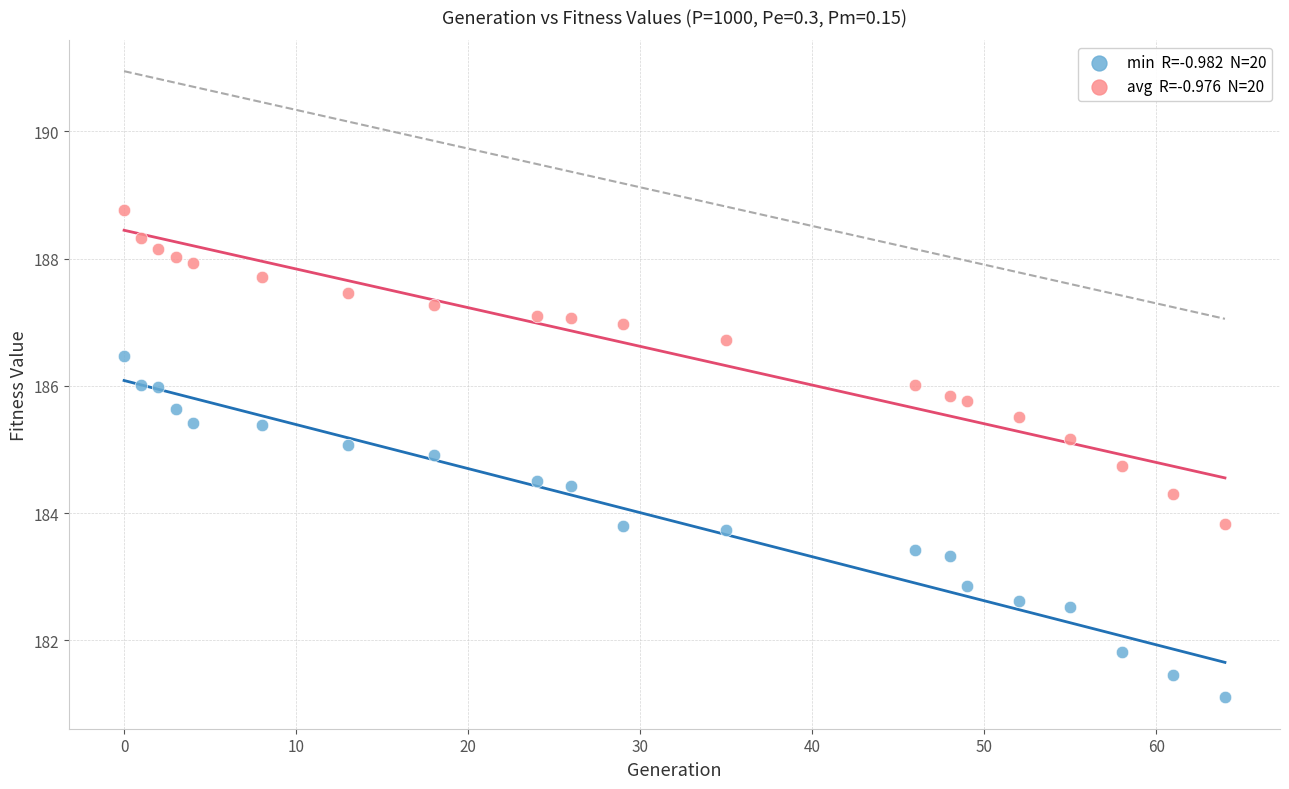

Across all data points, what is the range of X values (max minus min)?

64.0